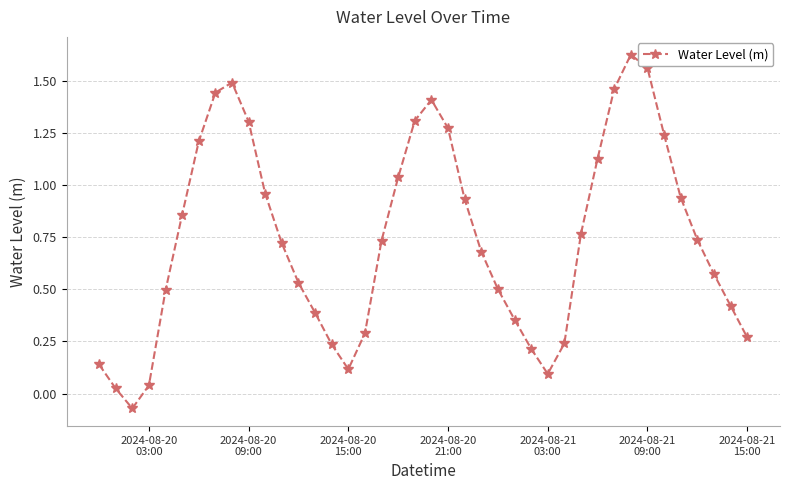

True or false: there are more than 0 points higher than both neighbors.

True